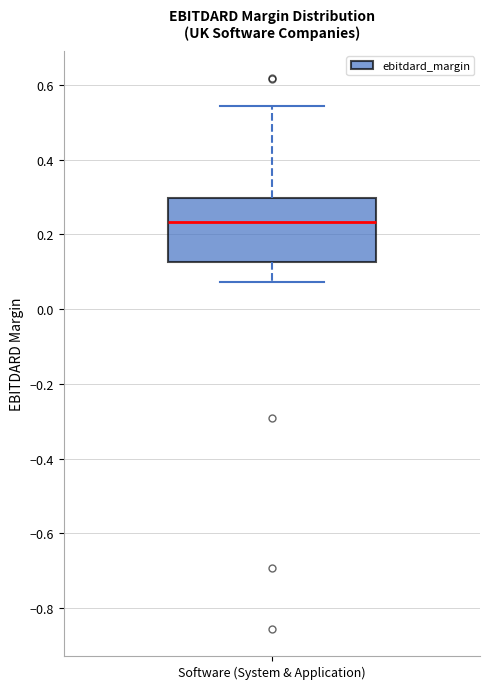

Read this box plot against the y-axis: the position of the median line, the range covered by the box, and the ends of both whiskers. The values are not printed on the chart, so give them approximately, as read against the axis.

median 0.24, box 0.12 to 0.30, whiskers 0.08 to 0.54